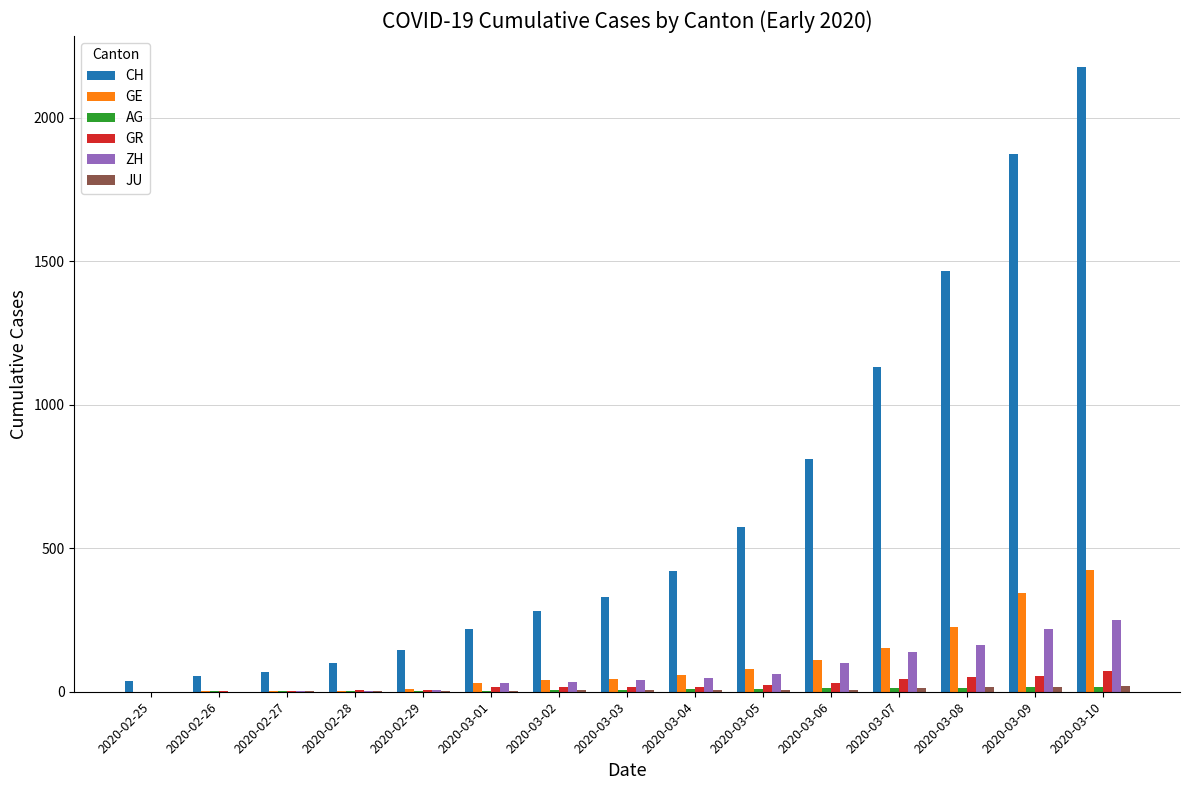

Is the value of ZH at 2020-02-29 greater than the value of CH at 2020-02-28?

No